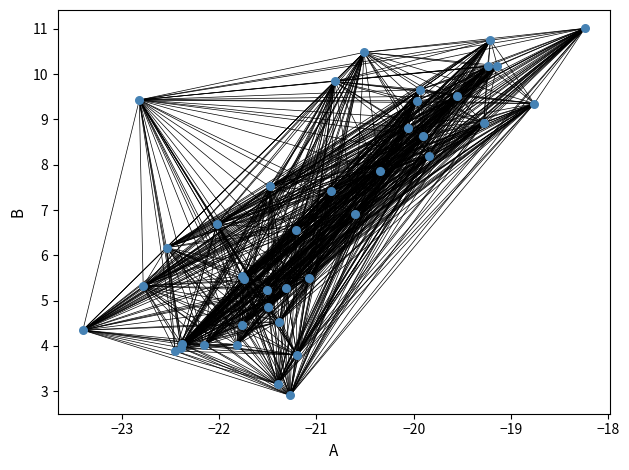

What Y value in the scatter plot is closest to 6?

6.2